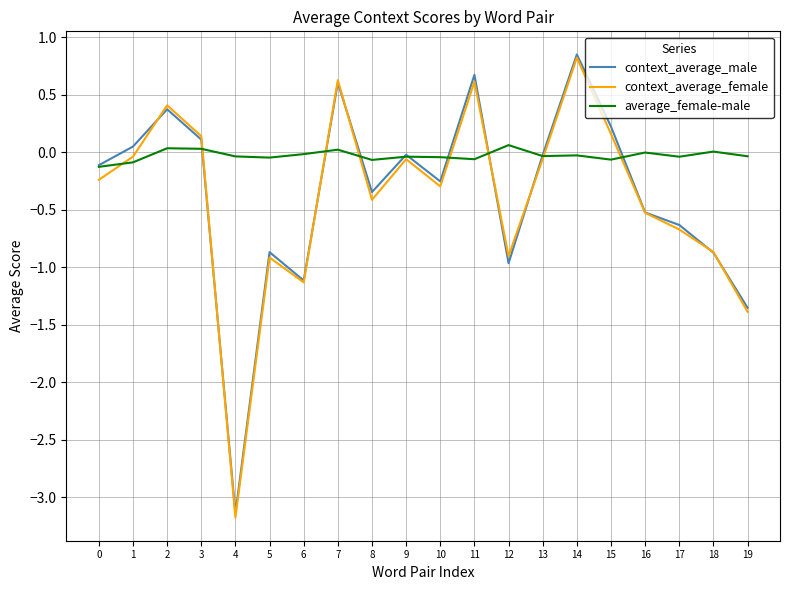

What are all the series names shown in the legend?

context_average_male, context_average_female, average_female-male